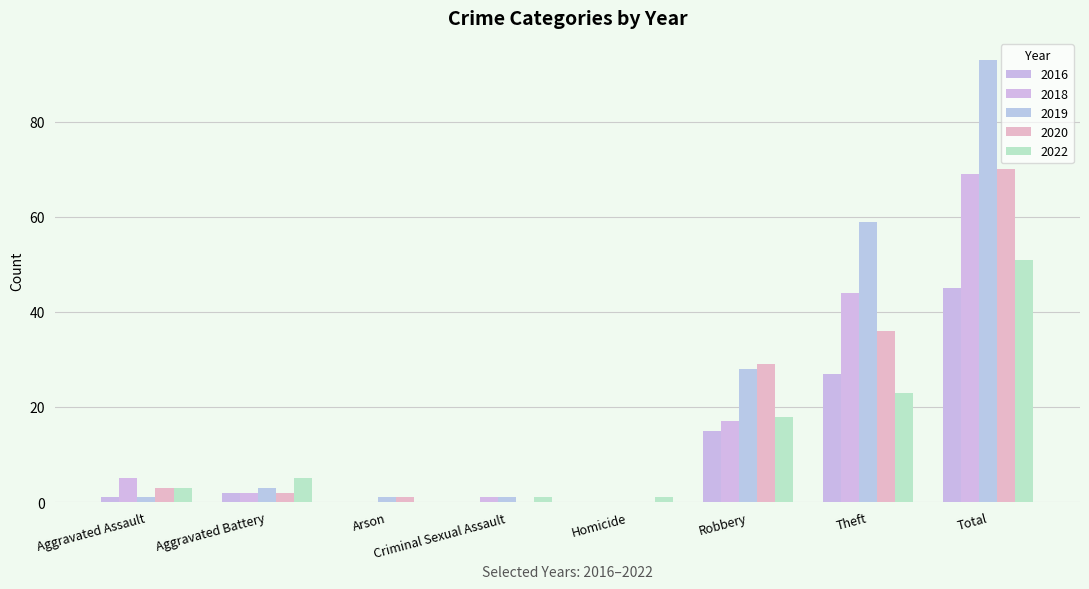

At which category is the sum across all series the highest?

Total